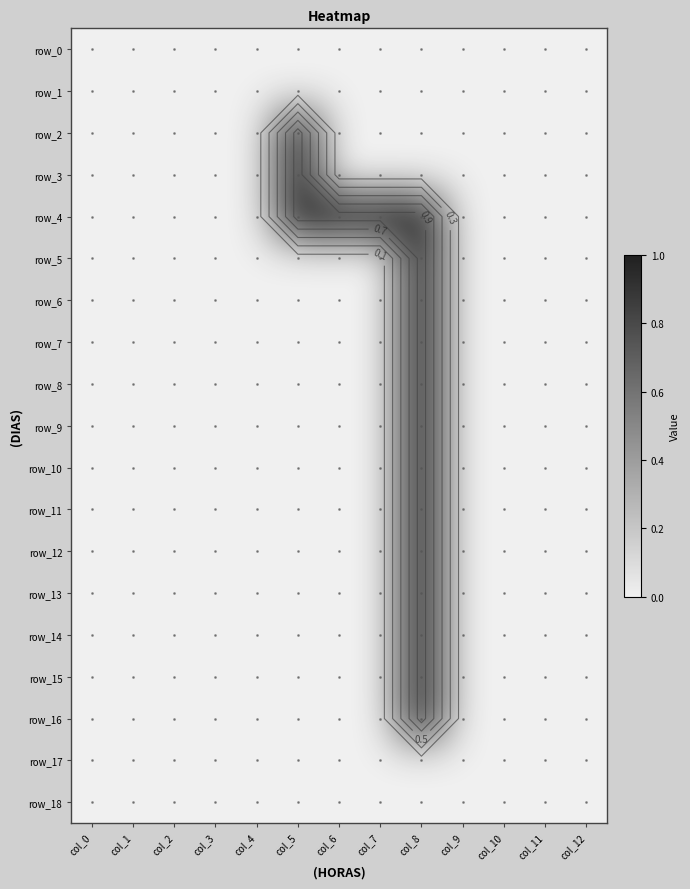

Which series has the widest spread of values?

row_2